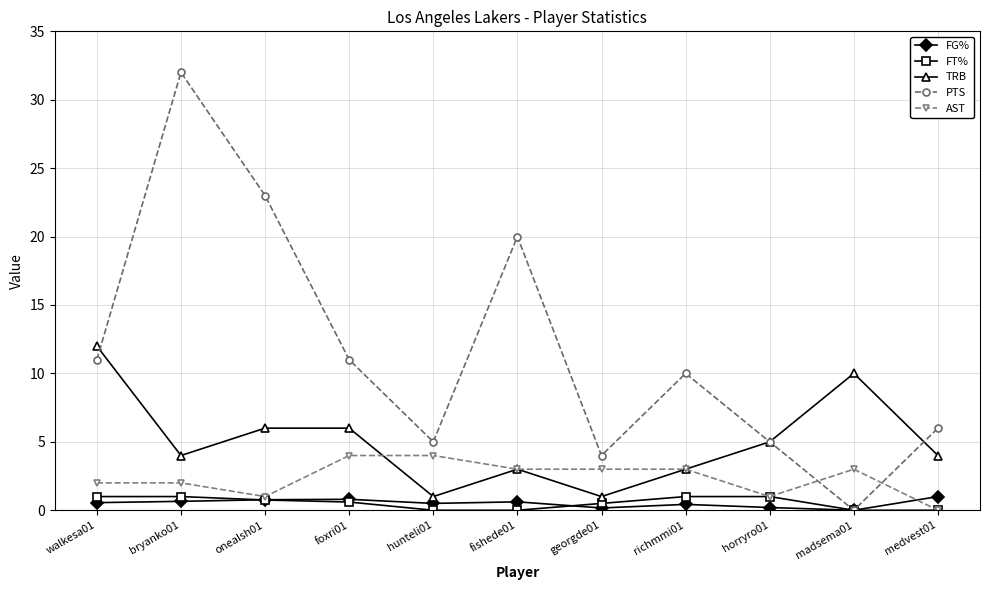

At walkesa01, list the series in order from largest to smallest.

TRB, PTS, AST, FT%, FG%